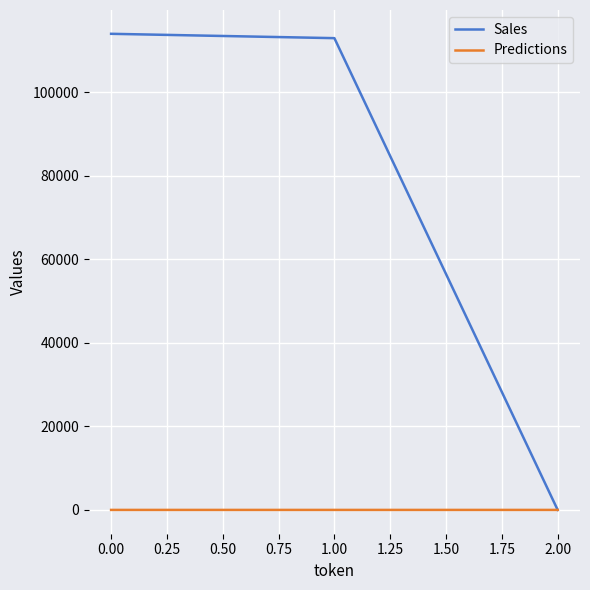

What are all the series names shown in the legend?

Sales, Predictions